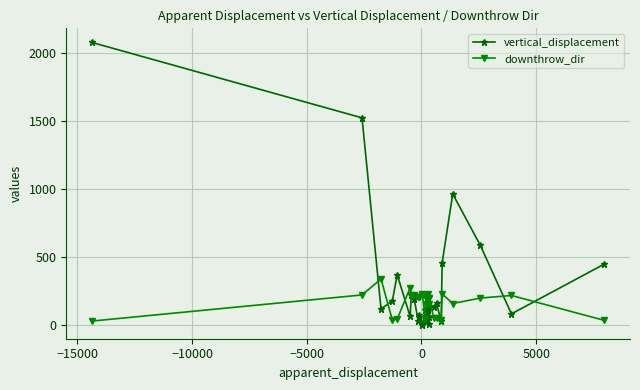

What are all the series names shown in the legend?

vertical_displacement, downthrow_dir